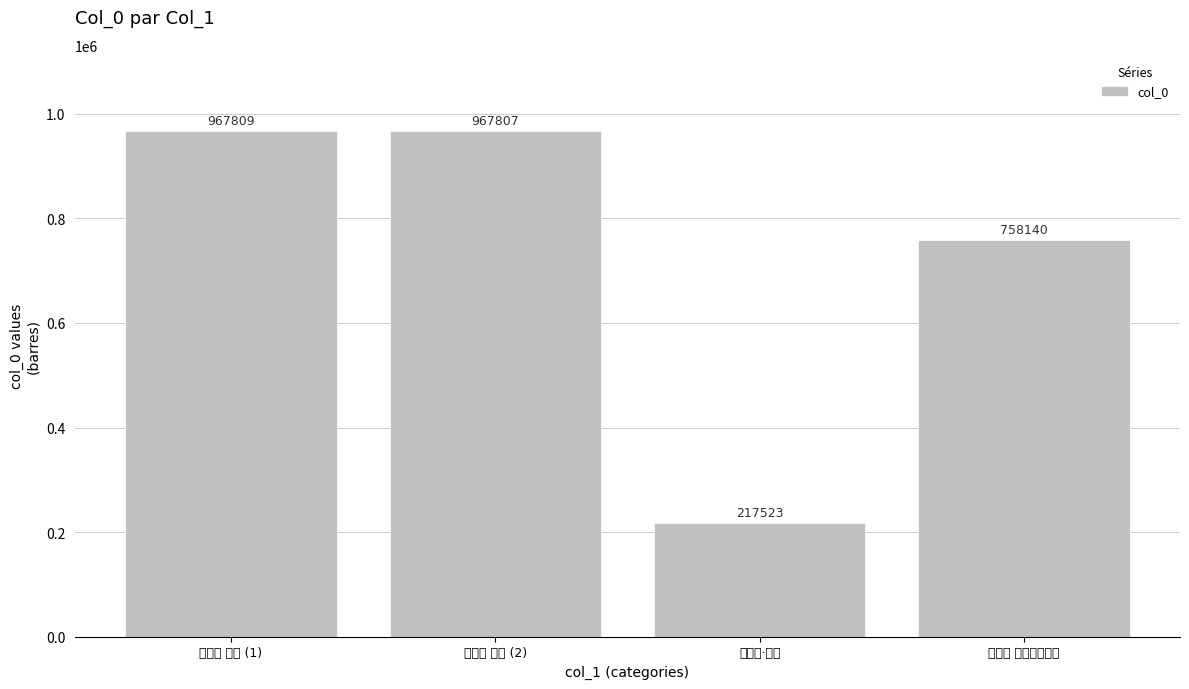

What is the average value?

727820